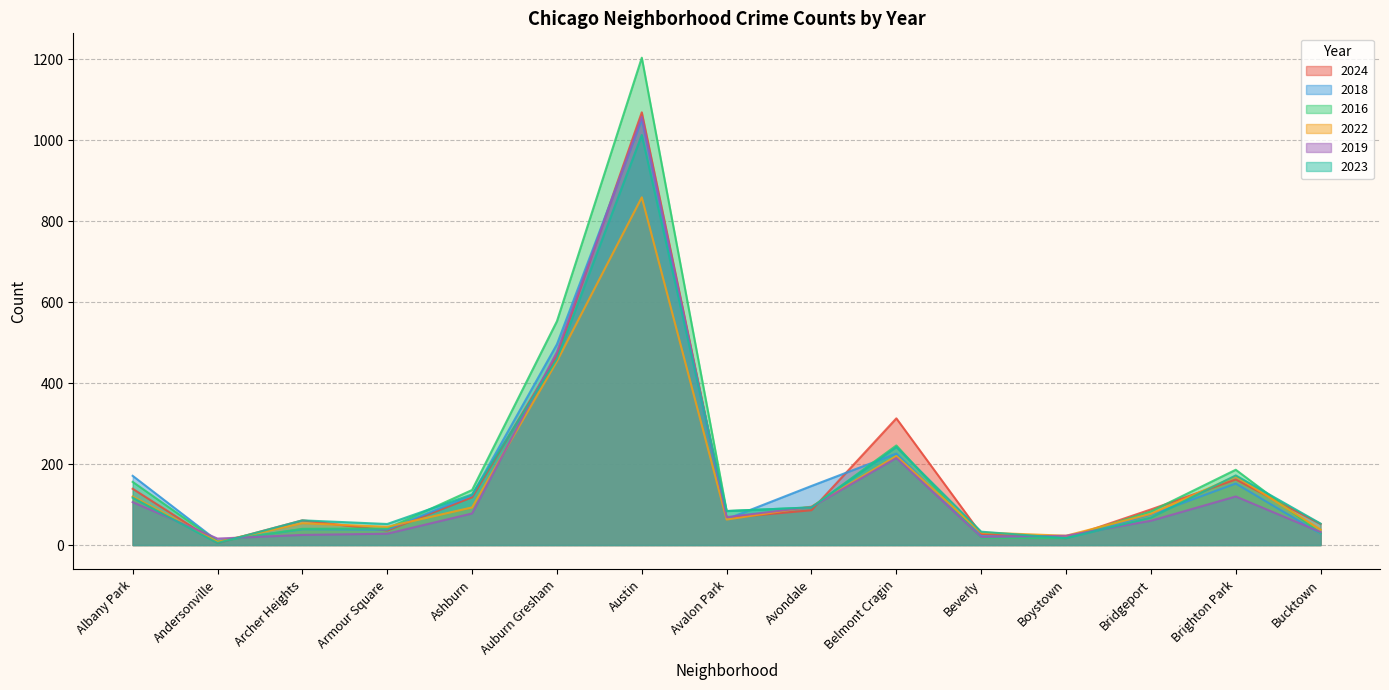

At which category does 2022 reach its first local peak?

Archer Heights